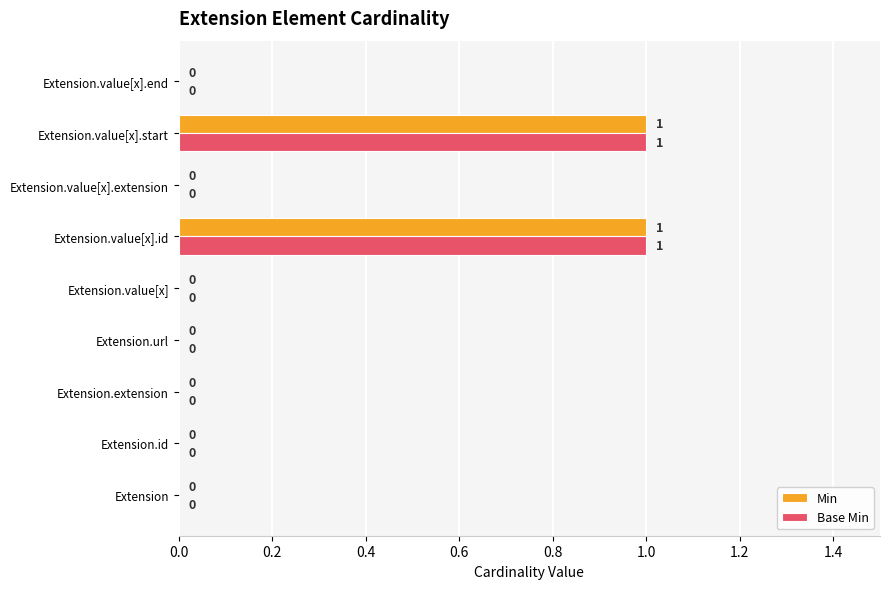

Is it true that Base Min equals 0 at Extension.url?

True